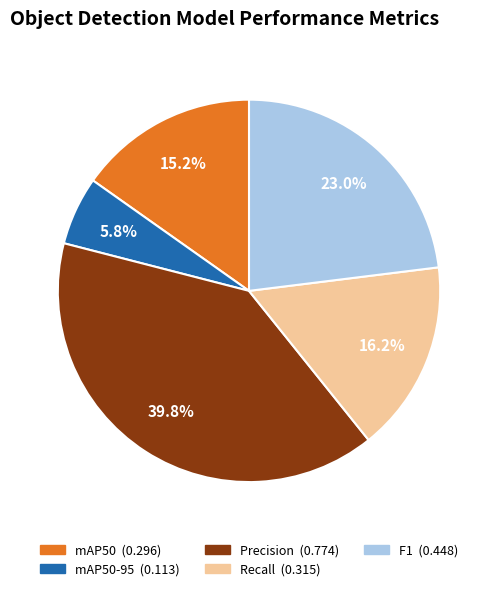

Does any single category account for the majority?

No